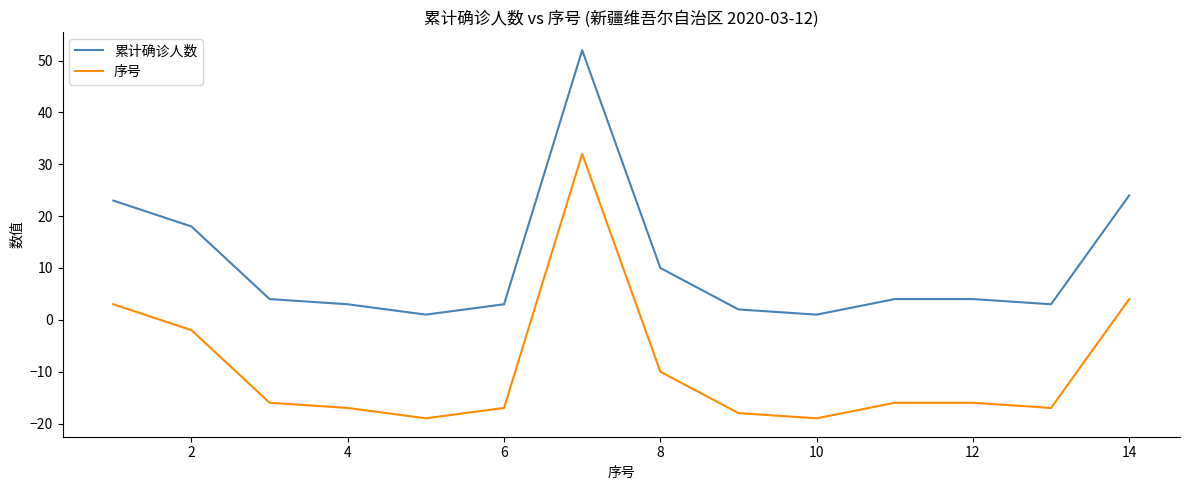

What is the difference between the maximum and minimum values in the 累计确诊人数 series?

51